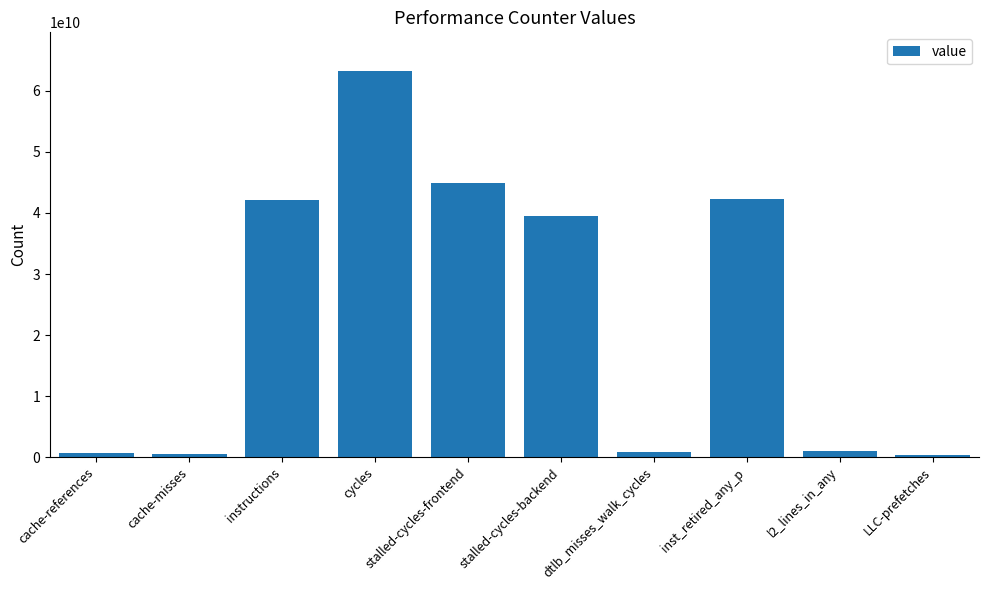

The chart shows a value of 39482742605 at stalled-cycles-backend. True or false?

True